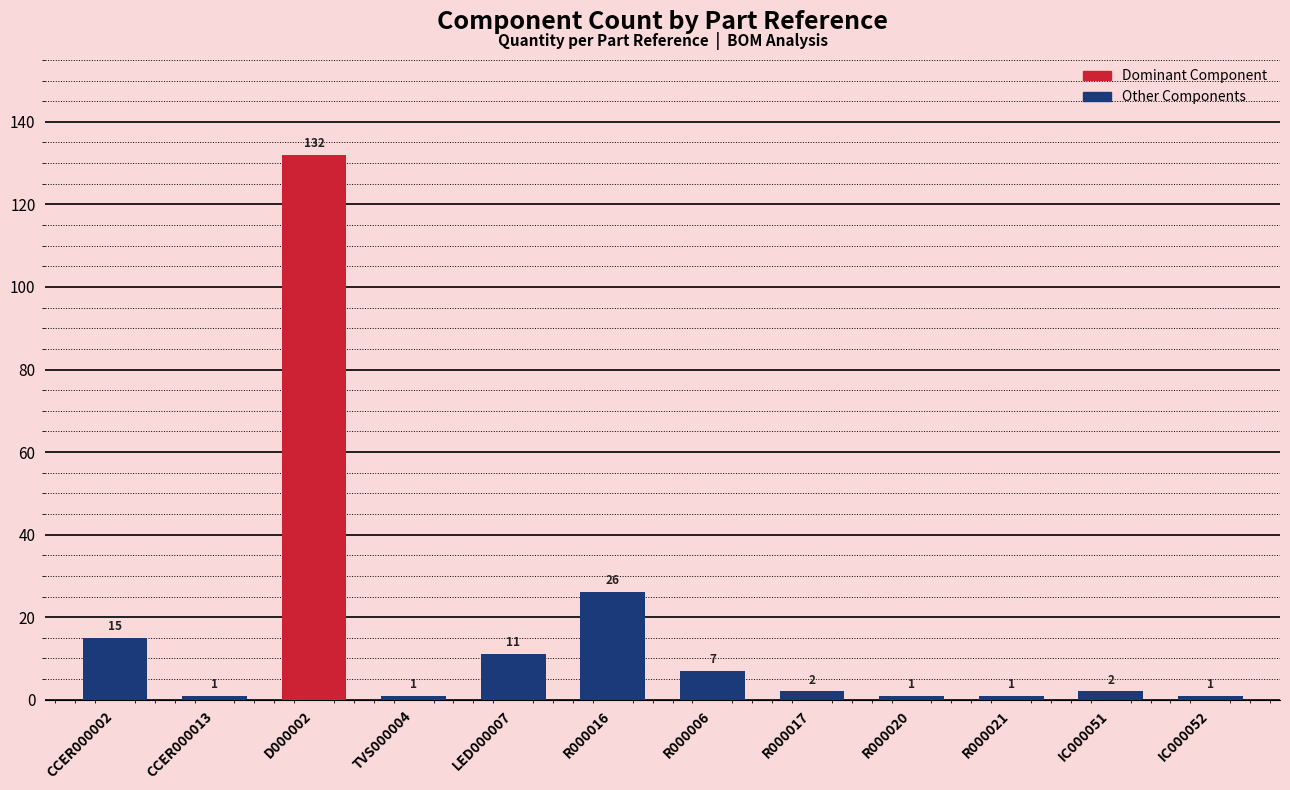

Where is the data nearest to the value 66?

R000016